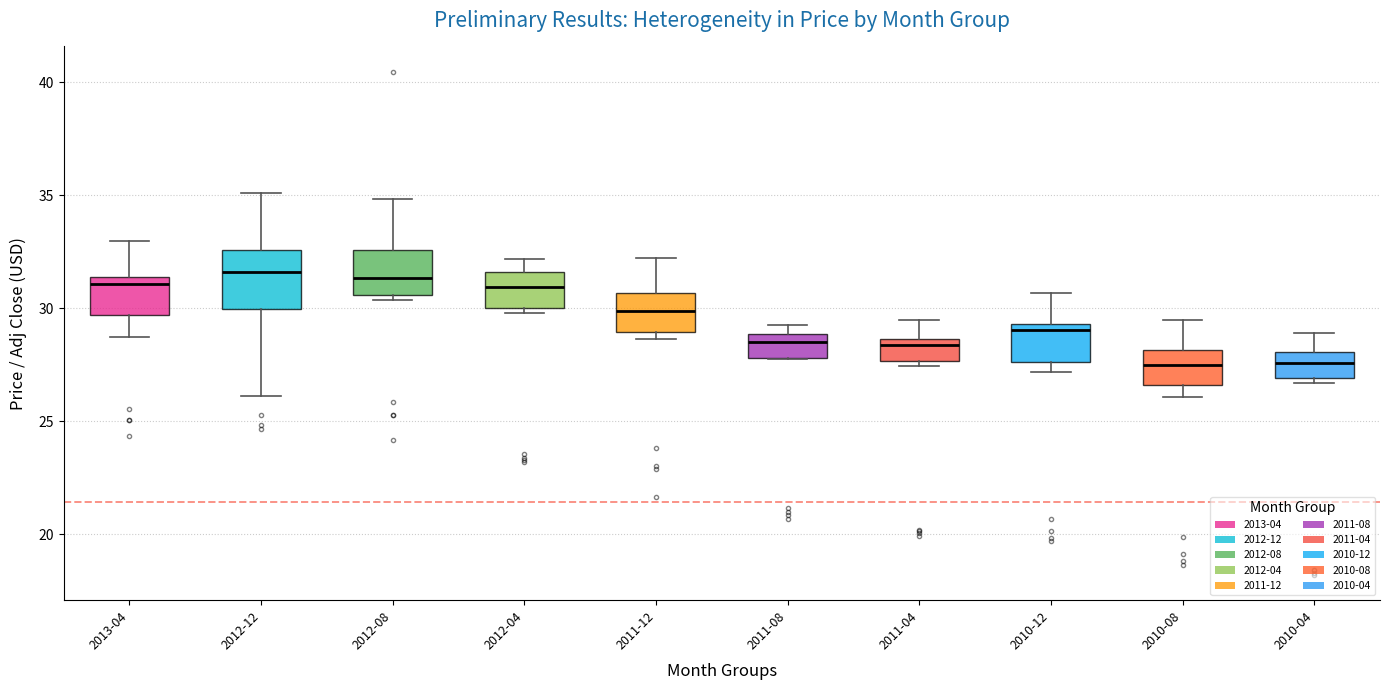

Reading left to right, transcribe this box plot: for each box, give where its median line is, the range the box spans, and where its two whiskers end, as read against the y-axis. The values are not printed on the chart, so give them approximately, as read against the axis.

2013-04: median 31.0, box 29.5 to 31.5, whiskers 29.0 to 33.0
2012-12: median 31.5, box 30.0 to 32.5, whiskers 26.0 to 35.0
2012-08: median 31.5, box 30.5 to 32.5, whiskers 30.5 (just below the box's lower edge) to 35.0
2012-04: median 31.0, box 30.0 to 31.5, whiskers 30.0 (just below the box's lower edge) to 32.0
2011-12: median 30.0, box 29.0 to 30.5, whiskers 28.5 to 32.0
2011-08: median 28.5, box 28.0 to 29.0, whiskers 28.0 to 29.5
2011-04: median 28.5 (just below the box's upper edge), box 27.5 to 28.5, whiskers 27.5 (just below the box's lower edge) to 29.5
2010-12: median 29.0, box 27.5 to 29.5, whiskers 27.0 to 30.5
2010-08: median 27.5, box 26.5 to 28.0, whiskers 26.0 to 29.5
2010-04: median 27.5, box 27.0 to 28.0, whiskers 26.5 to 29.0